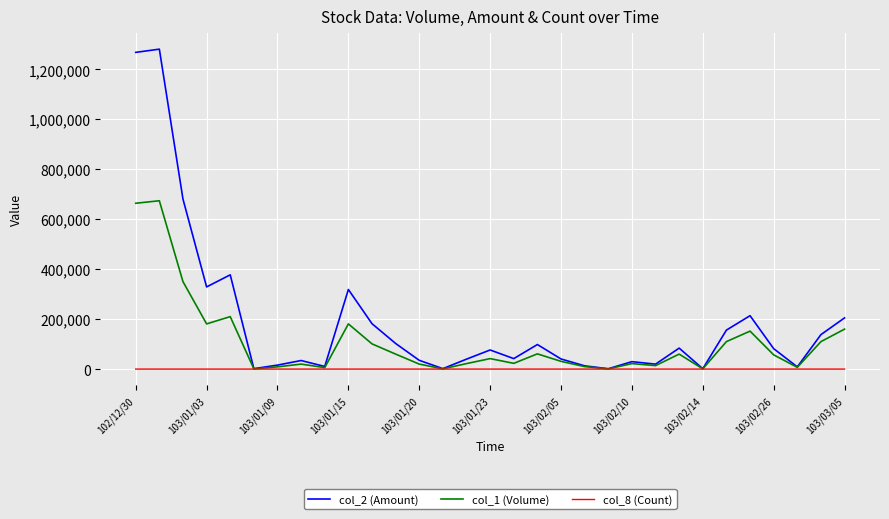

Rank the series by their maximum value, from lowest to highest.

col_8 (Count), col_1 (Volume), col_2 (Amount)